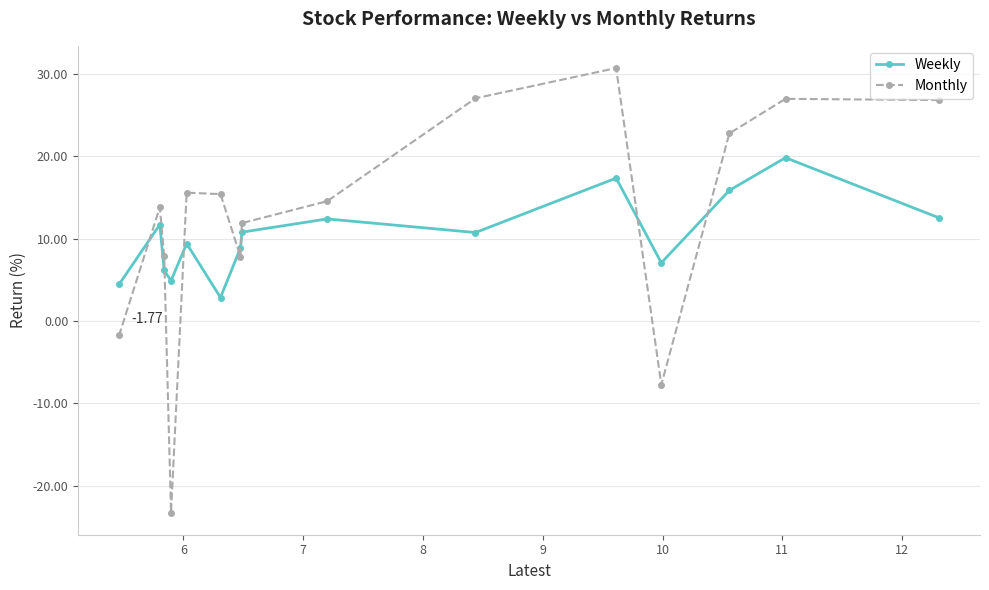

What is the sum of all Weekly values?

154.7